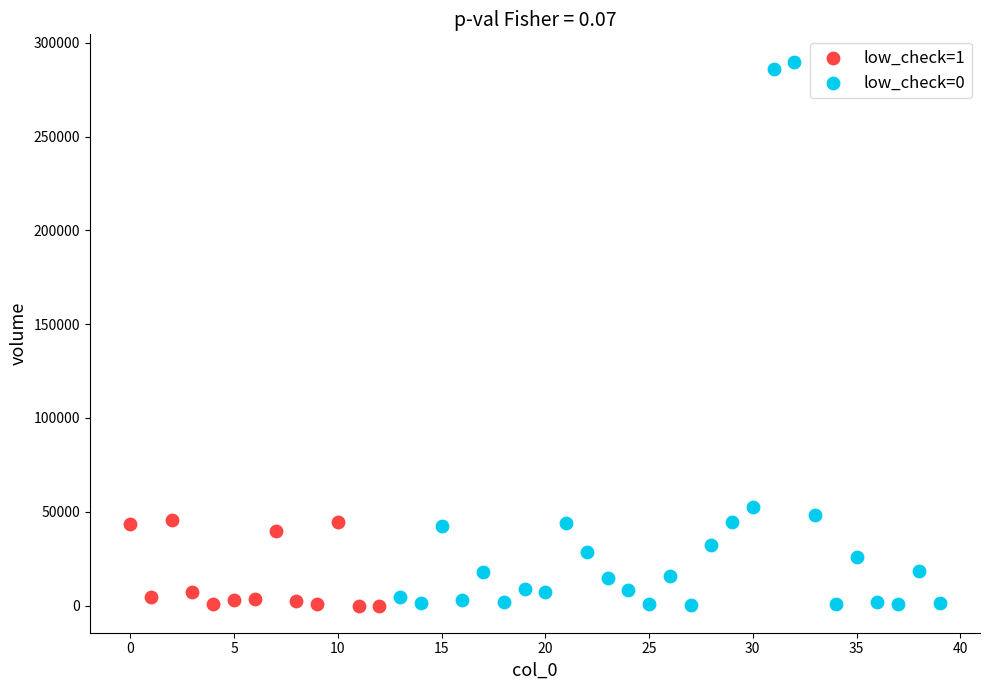

Which series has the largest Y range (max minus min)?

low_check=0